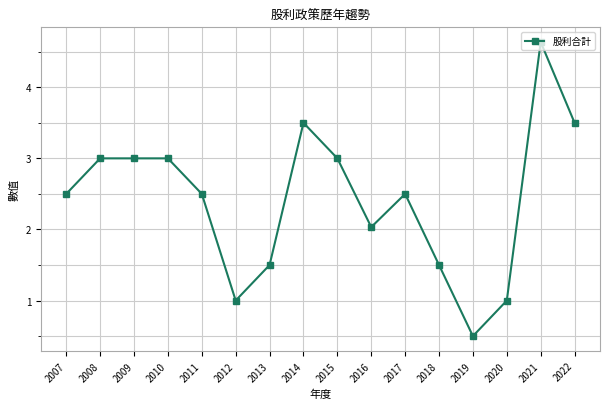

What is the difference between the maximum and minimum values?

4.1